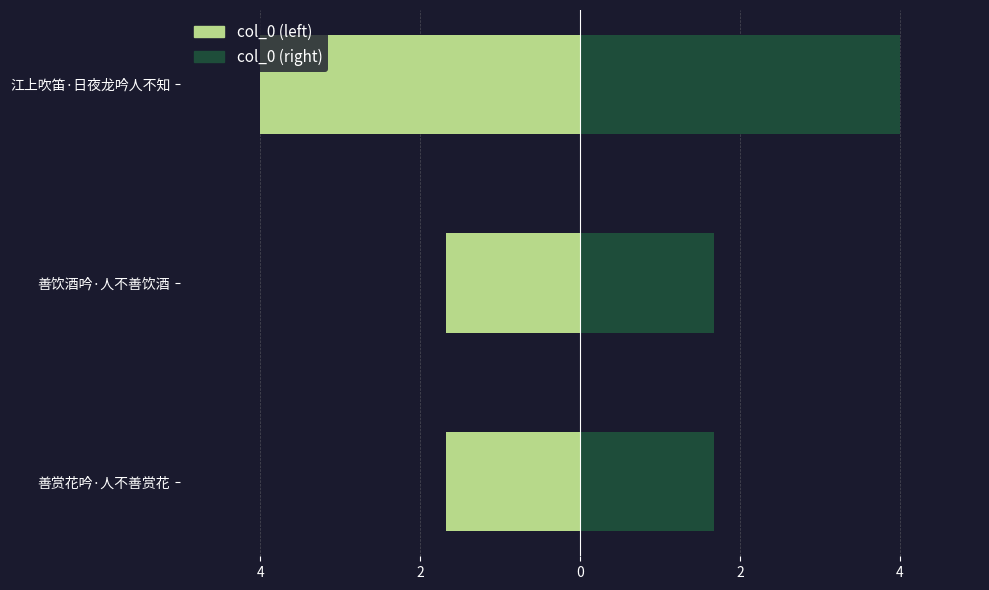

What are all the series names shown in the legend?

col_0 (left), col_0 (right)